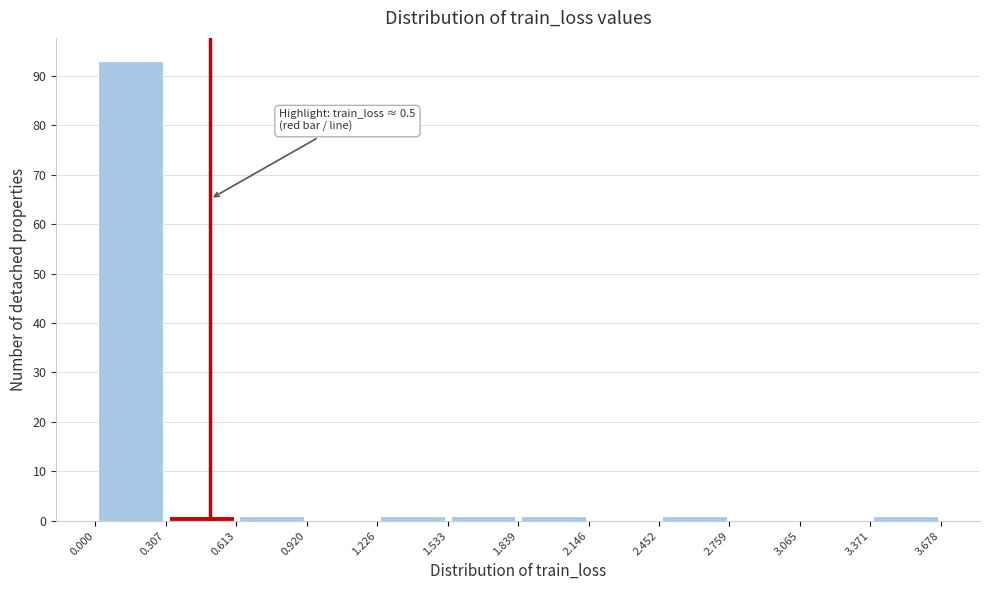

Over which range of the x-axis is the bar tallest?

0.000 to 0.307